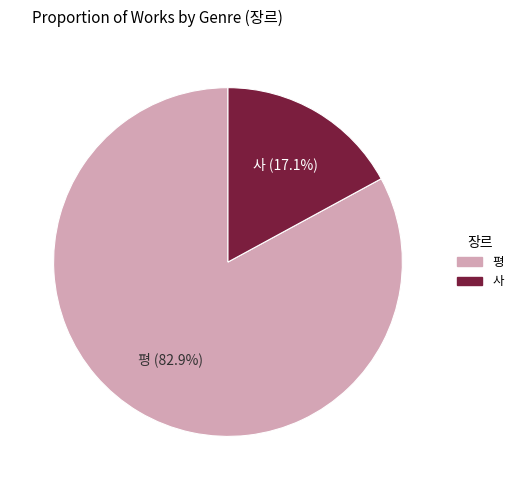

What is the largest slice in the pie chart?

평